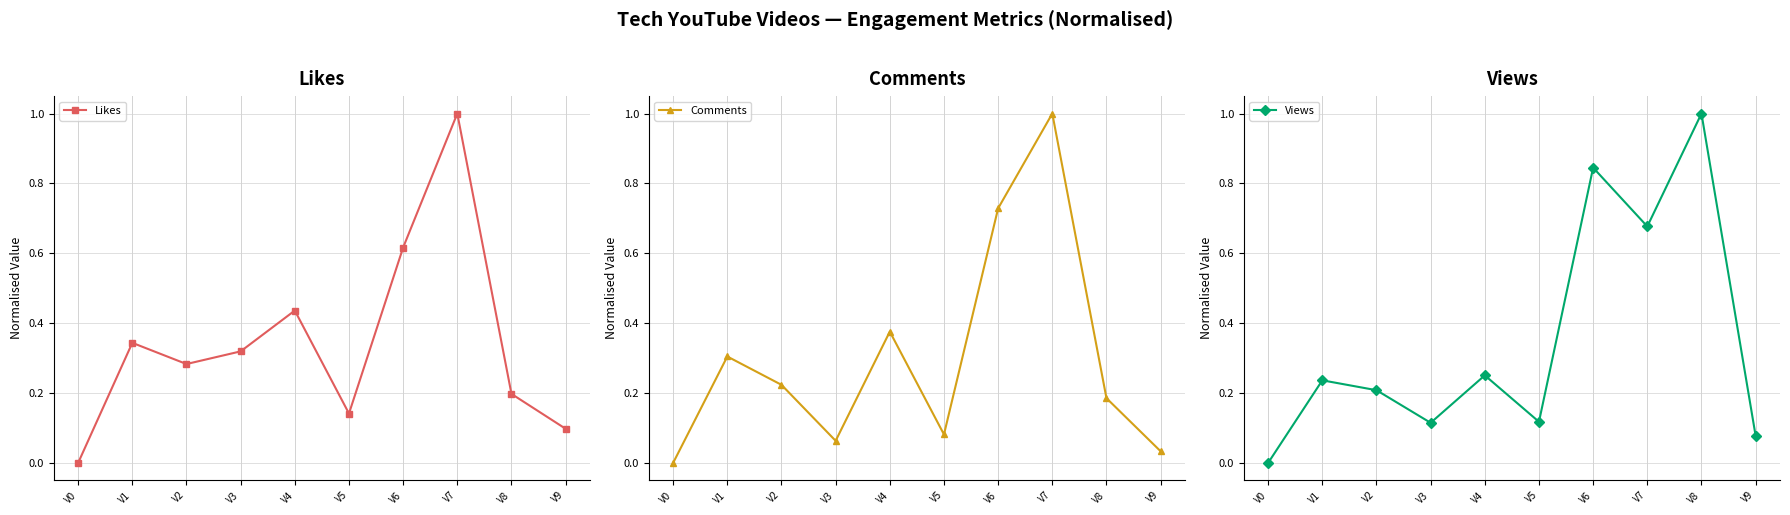

At which category is the sum across all series the highest?

V7